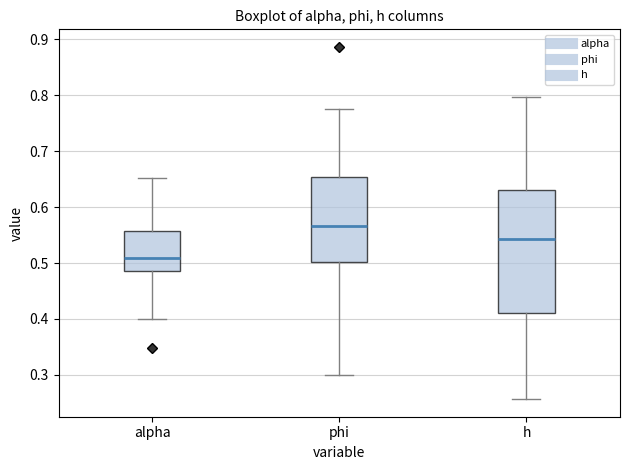

Reading left to right, read every box against the y-axis: the position of its median line, the range the box covers, and the ends of its whiskers. The values are not printed on the chart, so give them approximately, as read against the axis.

alpha: median 0.51, box 0.49 to 0.56, whiskers 0.40 to 0.65
phi: median 0.57, box 0.50 to 0.65, whiskers 0.30 to 0.78
h: median 0.54, box 0.41 to 0.63, whiskers 0.26 to 0.80